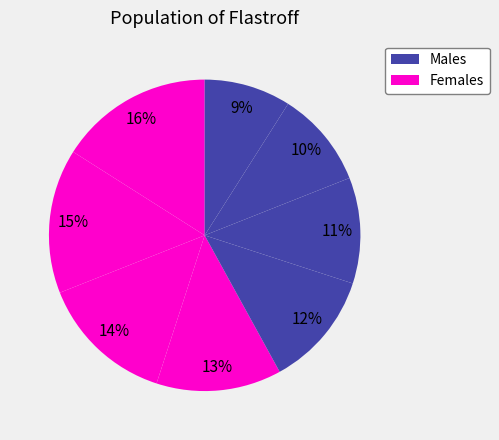

How many slices are in this pie chart?

8